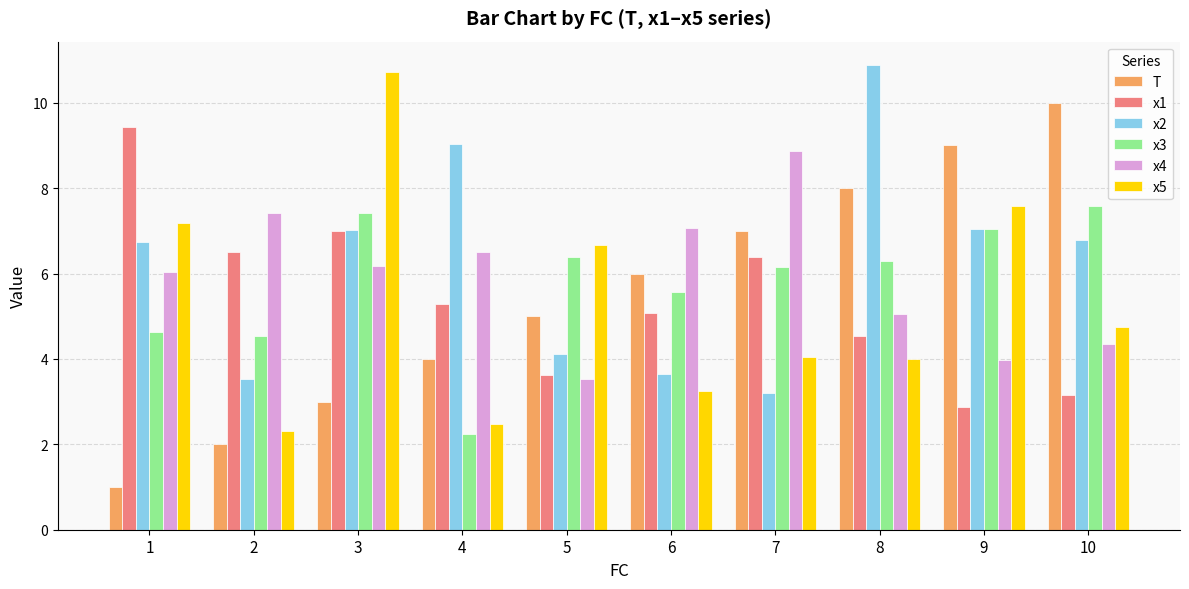

Reading right to left, list all the values displayed in this chart.

T: 10.0	9.0	8.0	7.0	6.0	5.0	4.0	3.0	2.0	1.0
x1: 3.1	2.9	4.5	6.4	5.1	3.6	5.3	7.0	6.5	9.4
x2: 6.8	7.0	10.9	3.2	3.6	4.1	9.0	7.0	3.5	6.7
x3: 7.6	7.0	6.3	6.2	5.6	6.4	2.2	7.4	4.5	4.6
x4: 4.3	4.0	5.0	8.9	7.1	3.5	6.5	6.2	7.4	6.0
x5: 4.8	7.6	4.0	4.0	3.2	6.7	2.5	10.7	2.3	7.2